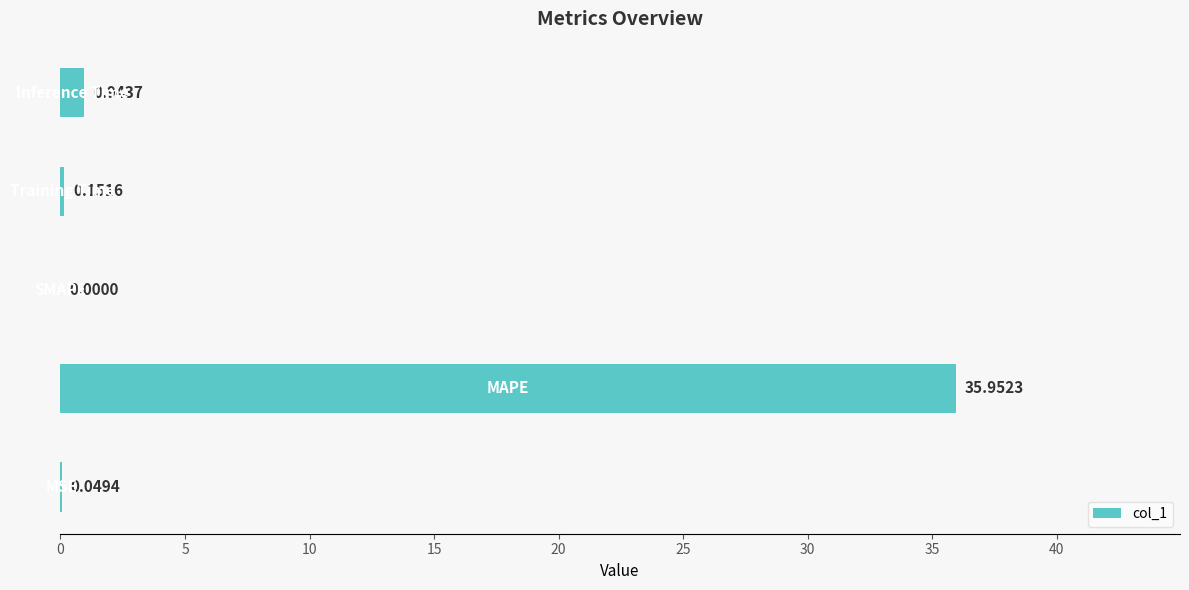

What is the sum of all values?

37.1